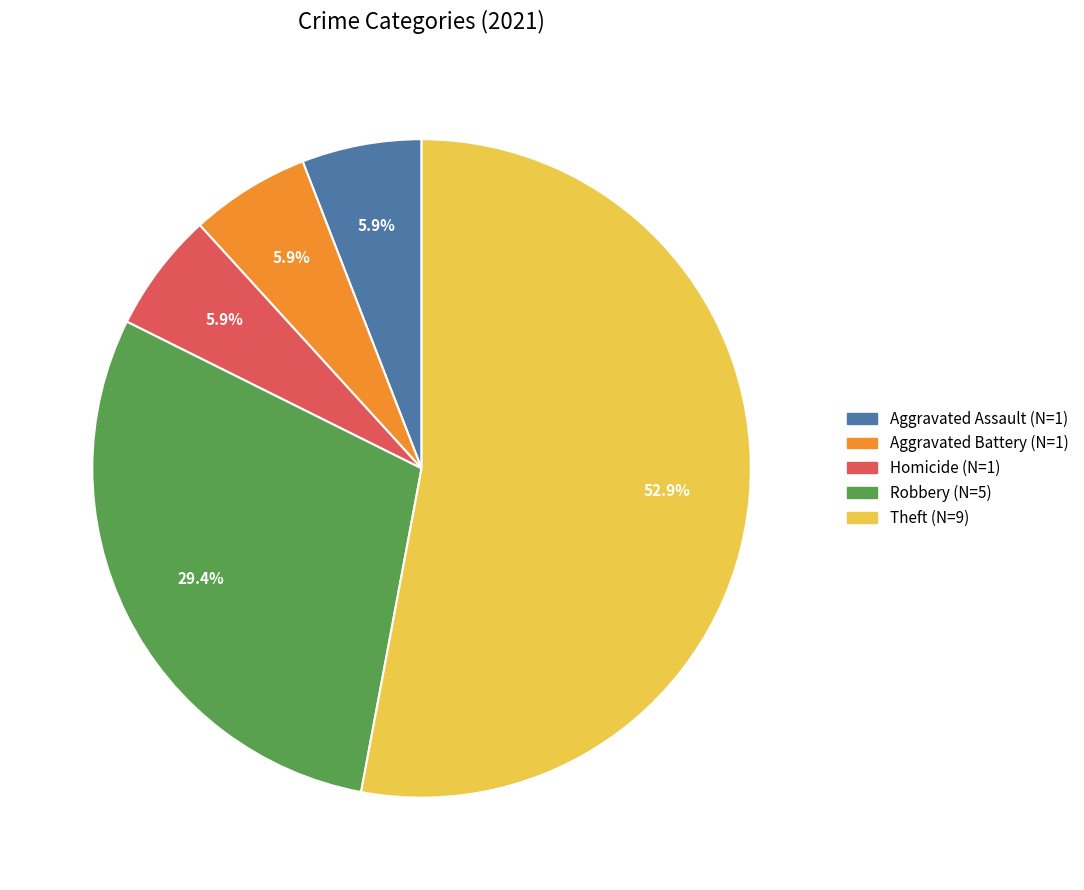

Combined, do Theft (N=9) and Aggravated Battery (N=1) account for over 50%?

Yes